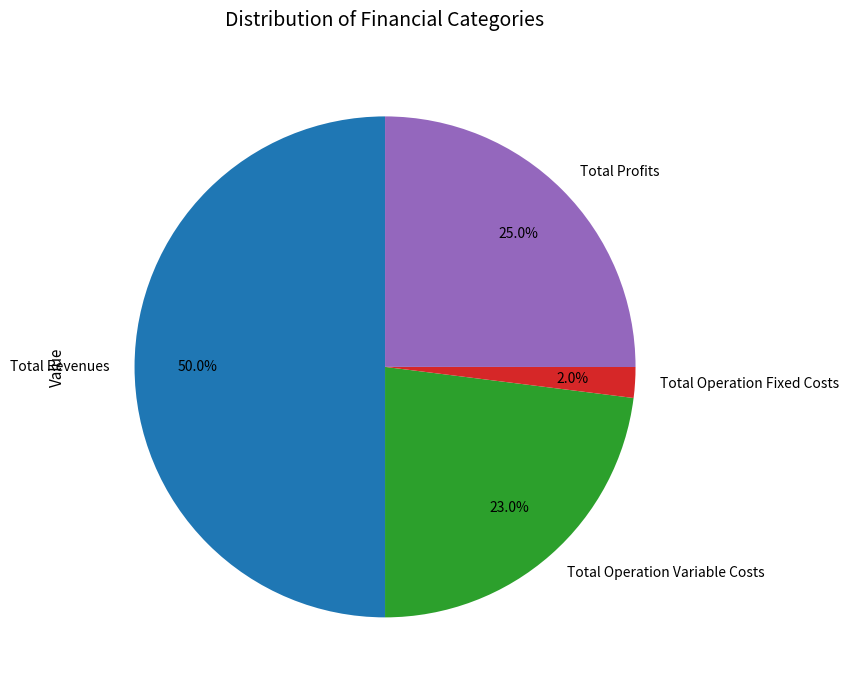

What is the smallest slice in the pie chart?

Total Operation Fixed Costs